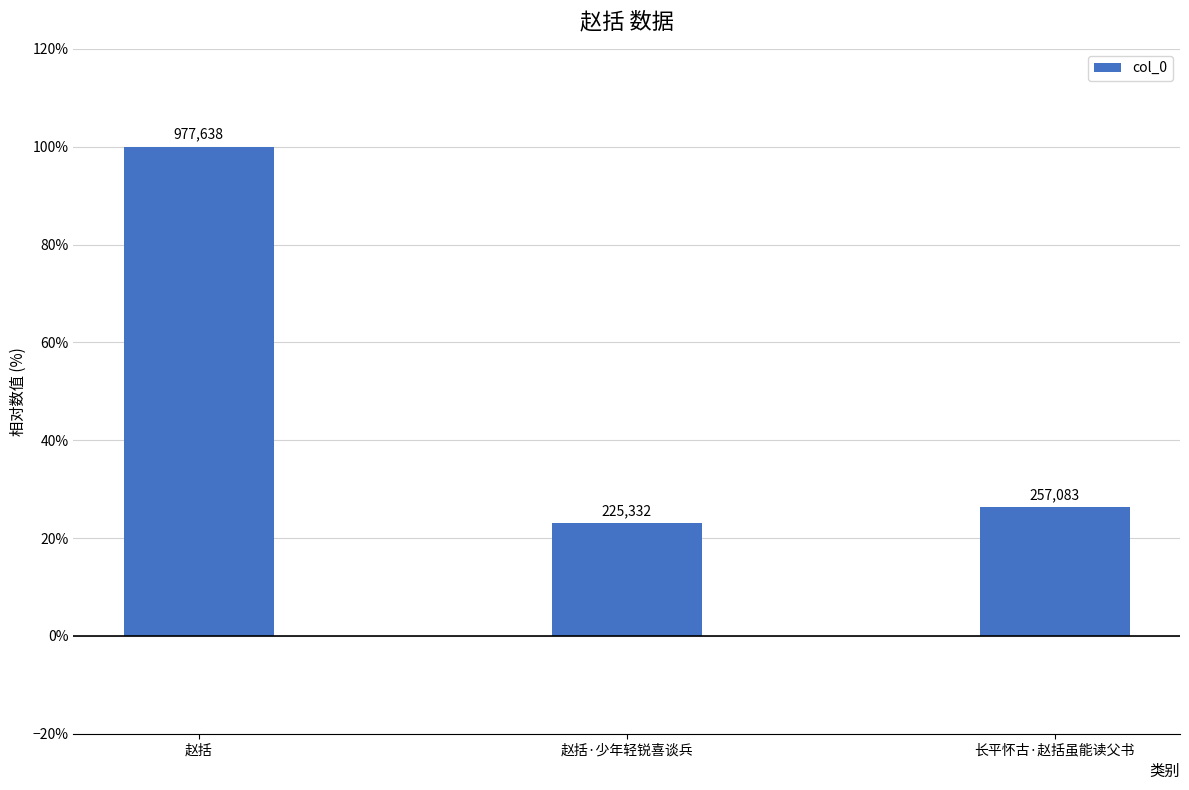

Are the bars horizontal?

No